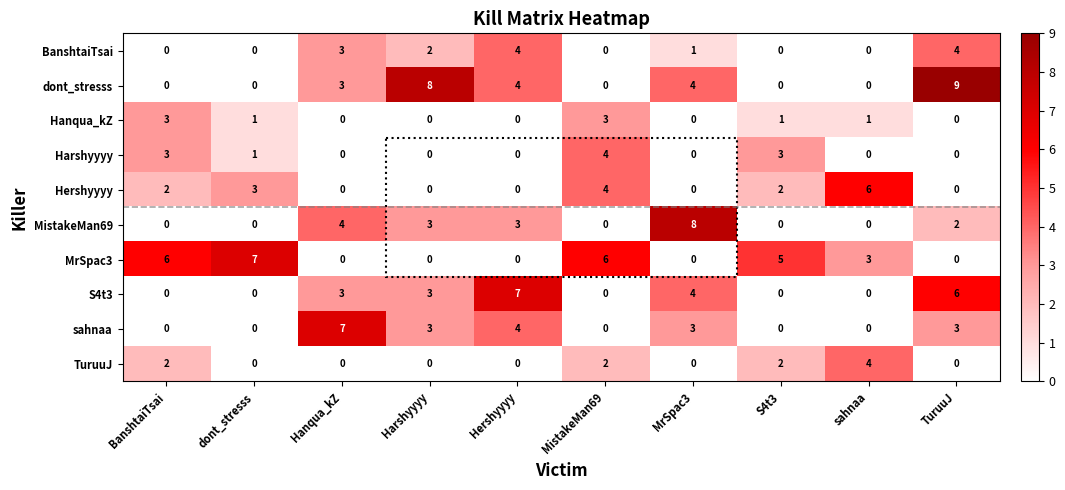

What is the total value across all series at MrSpac3?

20